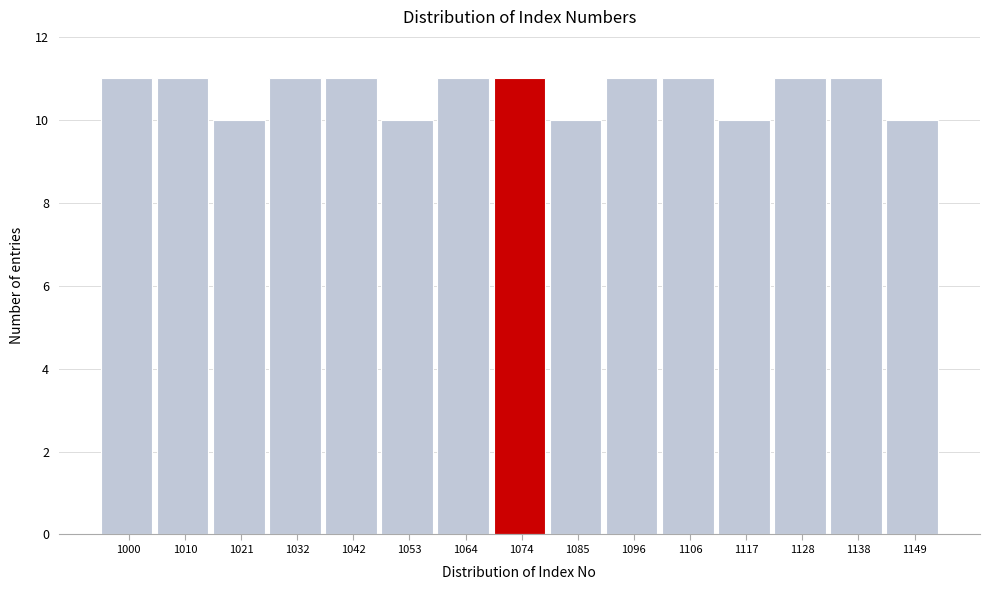

Reading left to right, list all the values displayed in this chart.

1000=11	1010=11	1021=10	1032=11	1042=11	1053=10	1064=11	1074=11	1085=10	1096=11	1106=11	1117=10	1128=11	1138=11	1149=10